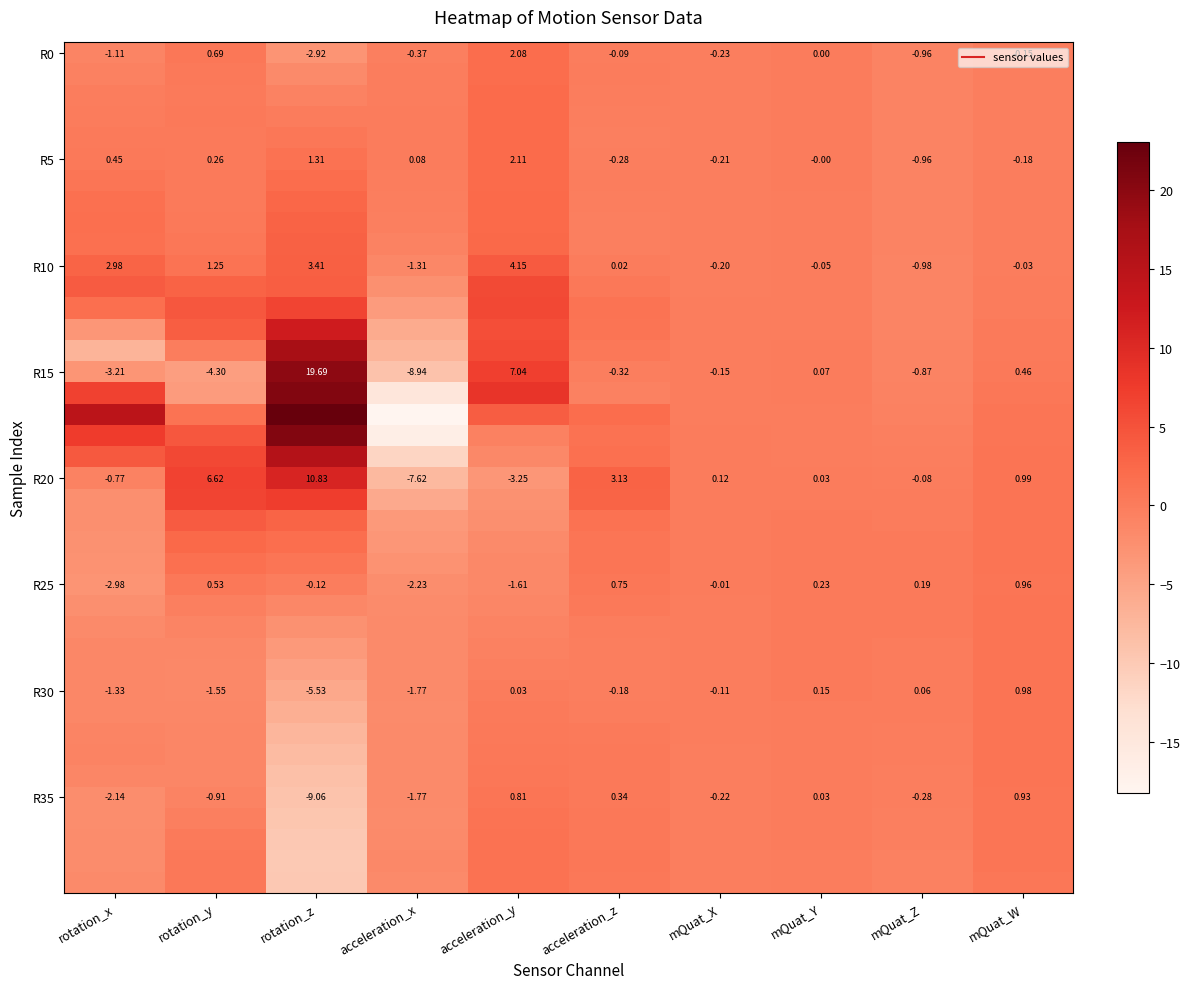

How many series are shown in this chart?

40